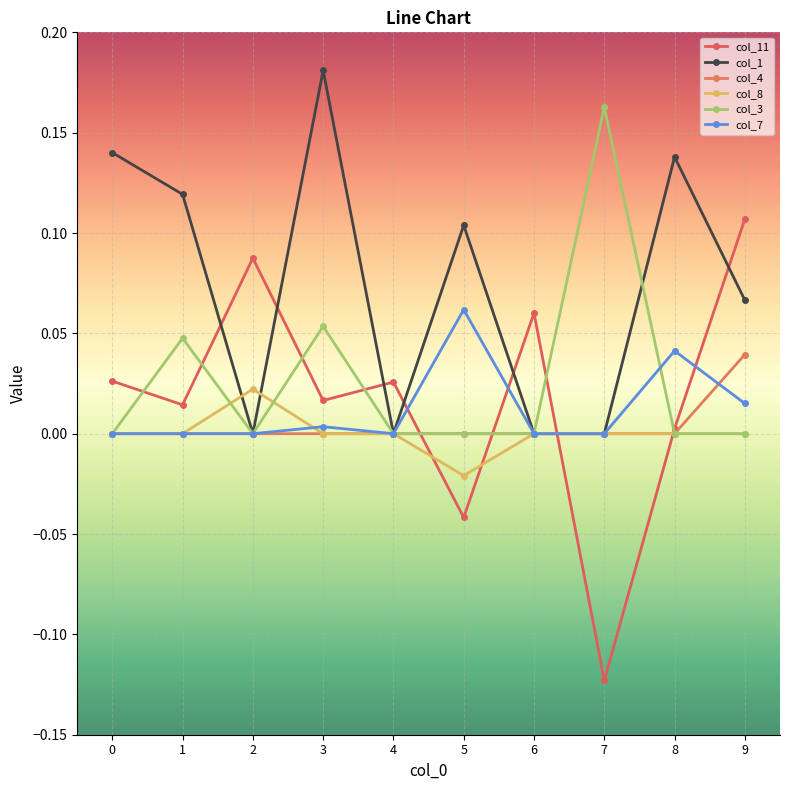

Does the chart display data point markers on the line(s)?

Yes